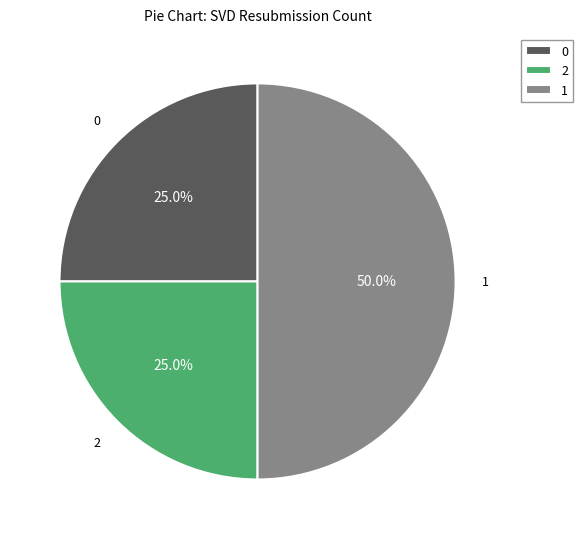

How many segments does this pie chart have?

3